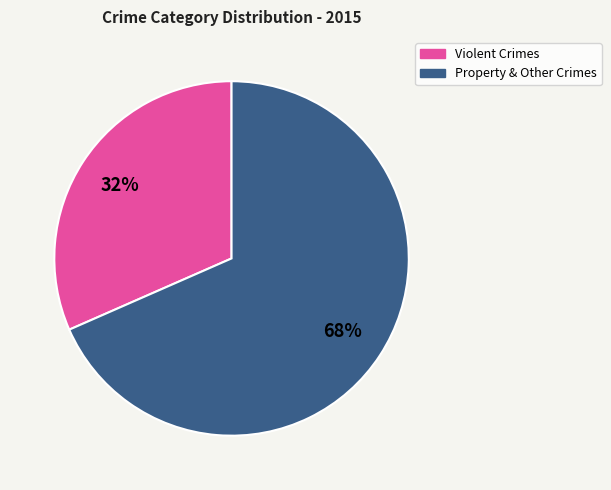

Is there any slice that represents more than half of the pie?

Yes